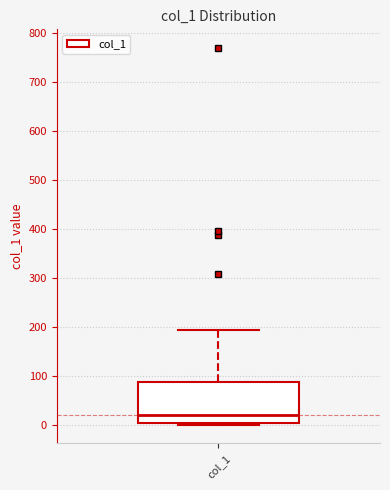

Read this box plot against the y-axis: the position of the median line, the range covered by the box, and the ends of both whiskers. The values are not printed on the chart, so give them approximately, as read against the axis.

median 20, box 0 to 90, whiskers 0 to 190